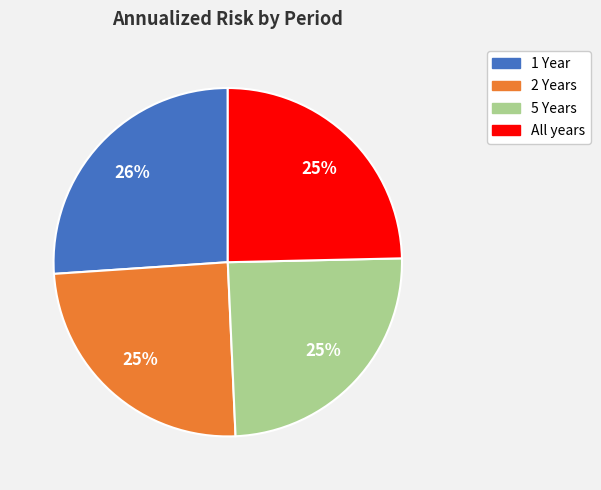

Is there any slice that represents more than half of the pie?

No